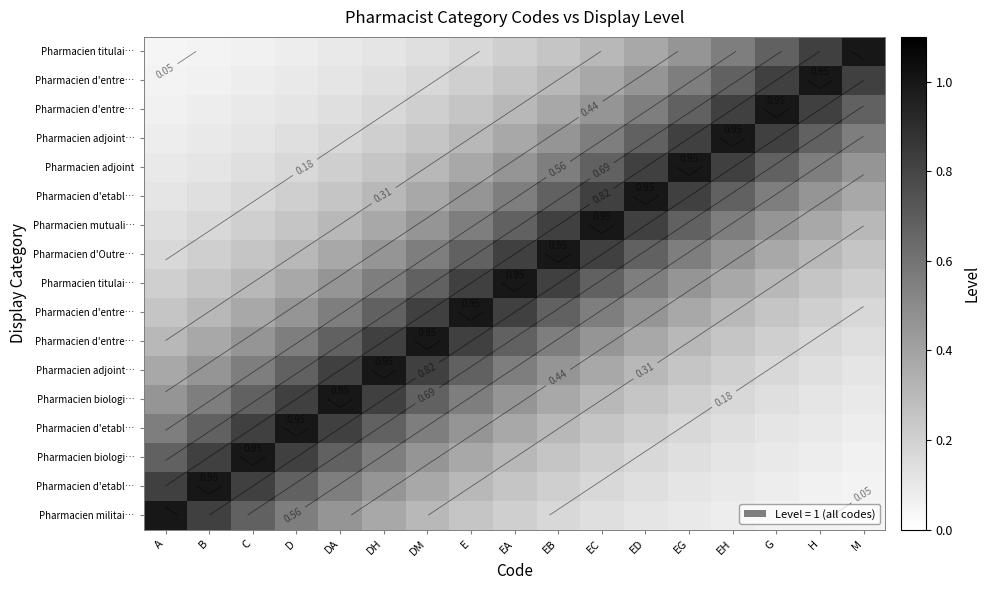

What is the difference between the highest and lowest values at D?

0.9